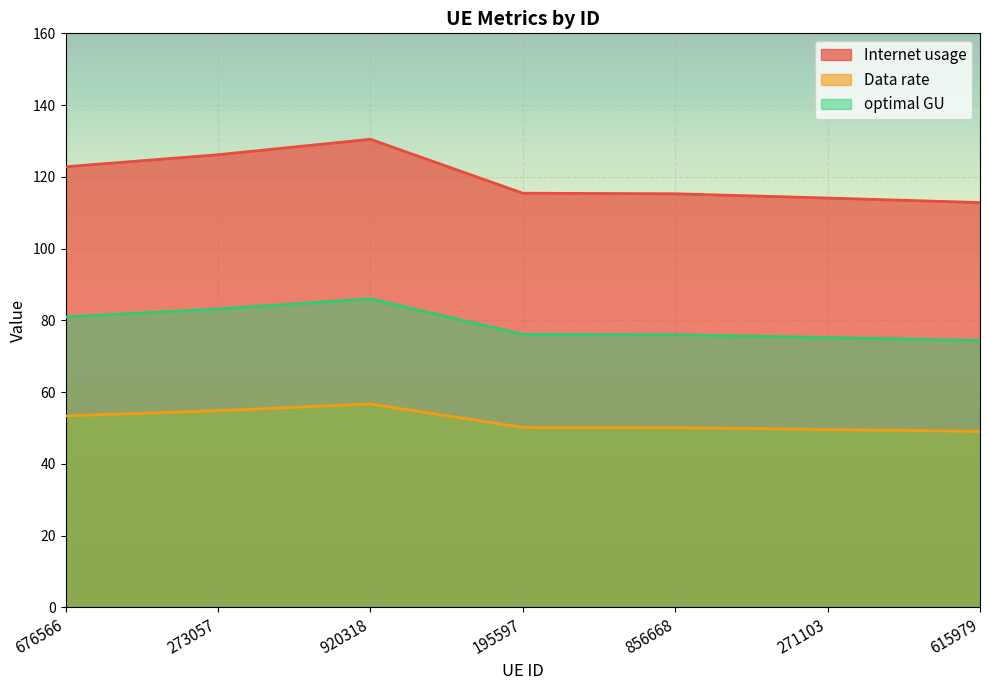

True or false: Data rate has a value of 49.6 at 271103.

True